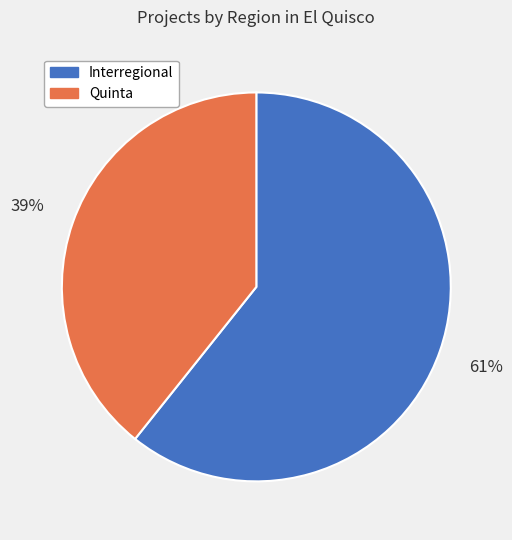

Does Interregional account for over 50% of the chart?

Yes